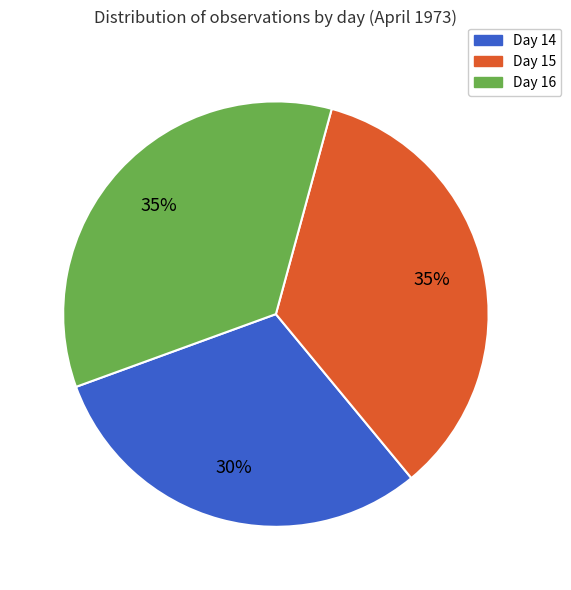

Which category has the smallest portion of the pie?

Day 14